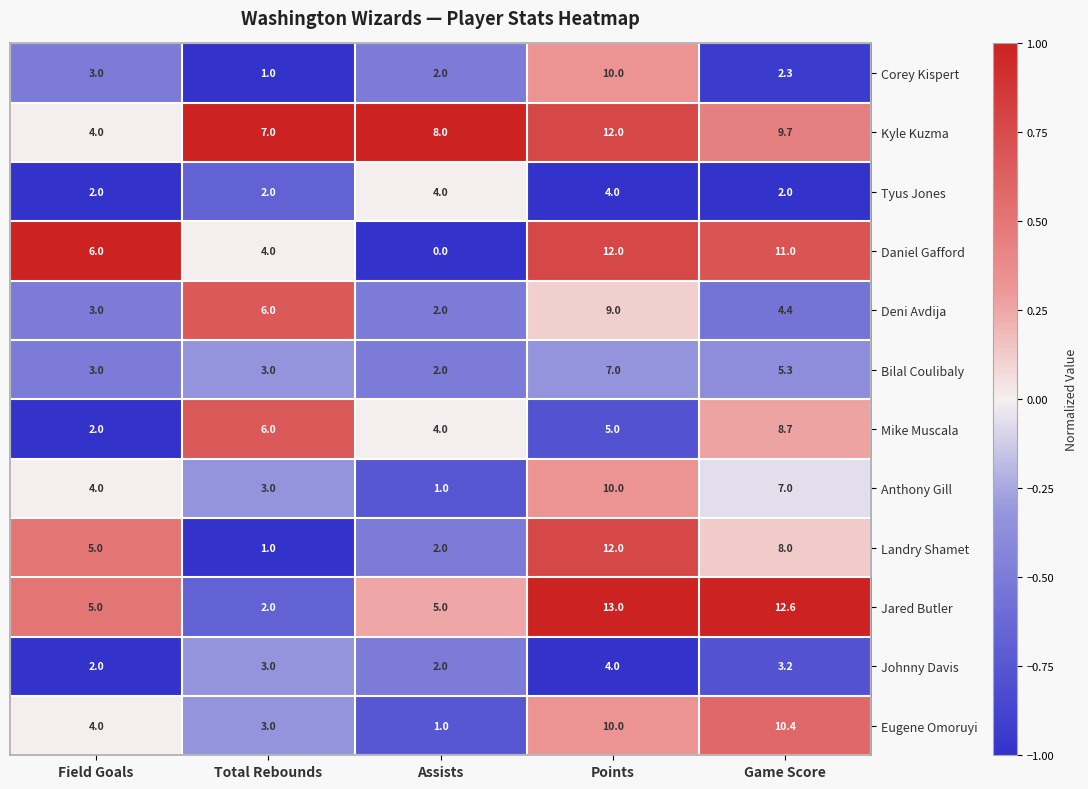

The Tyus Jones series shows 2.6 at Assists. True or false?

False